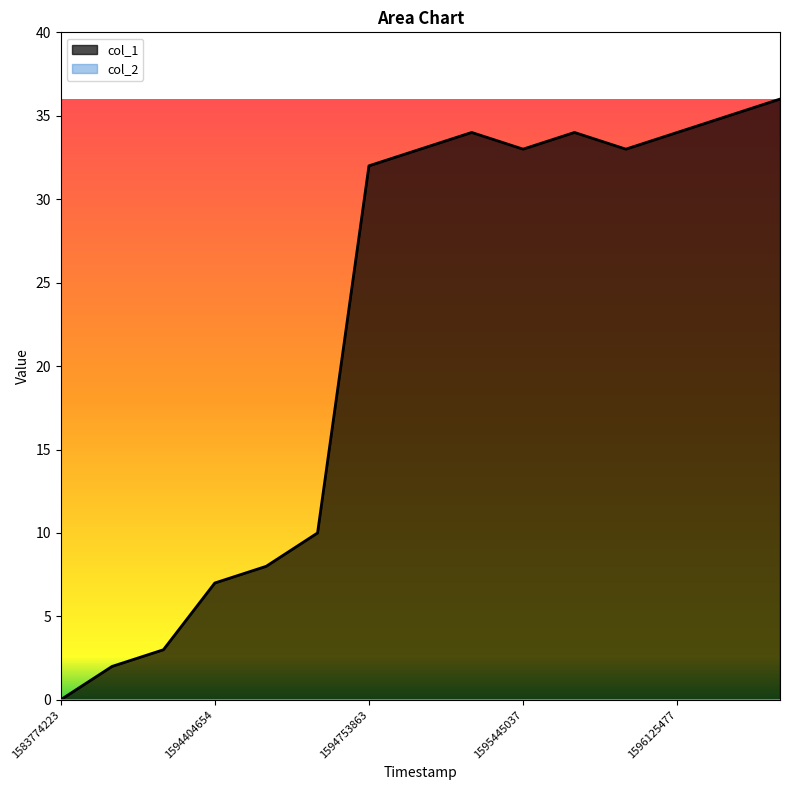

What is the difference between the values at 1596125477 and 1594300220?

32